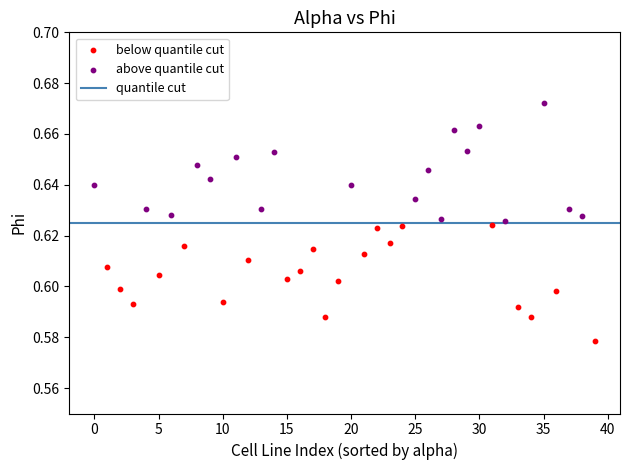

Which series contains the lowest Y value?

below quantile cut